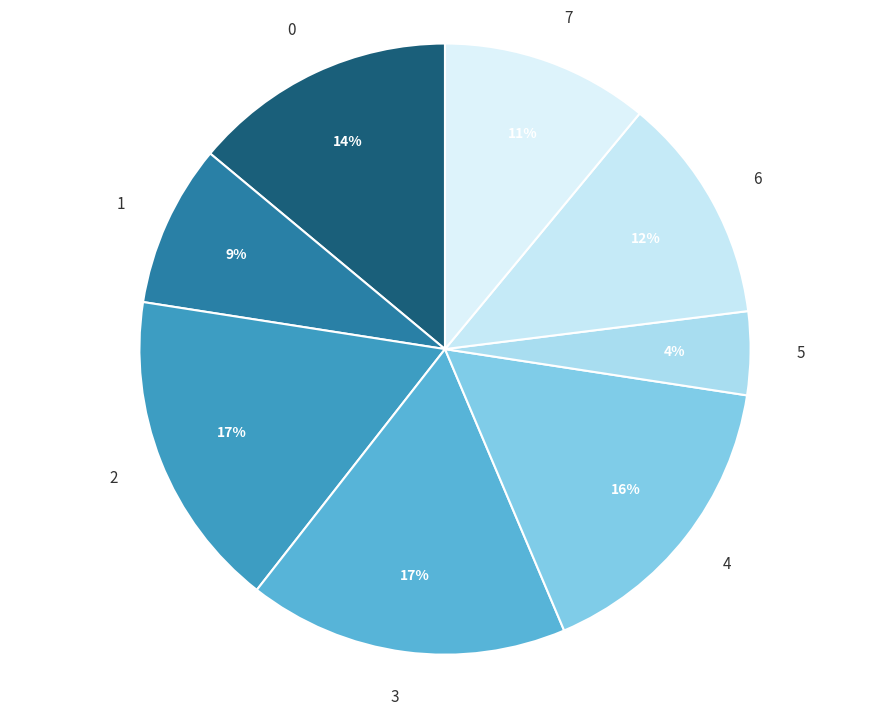

Is it true that 0 is 7% of the pie?

False